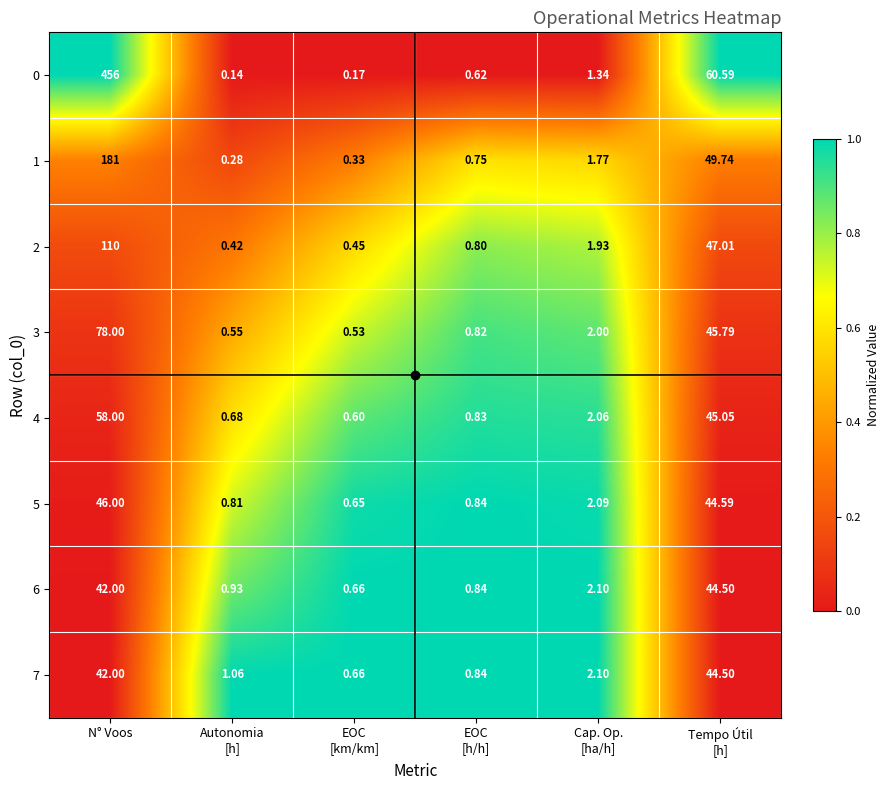

At which label does 7 first exceed 2?

N° Voos